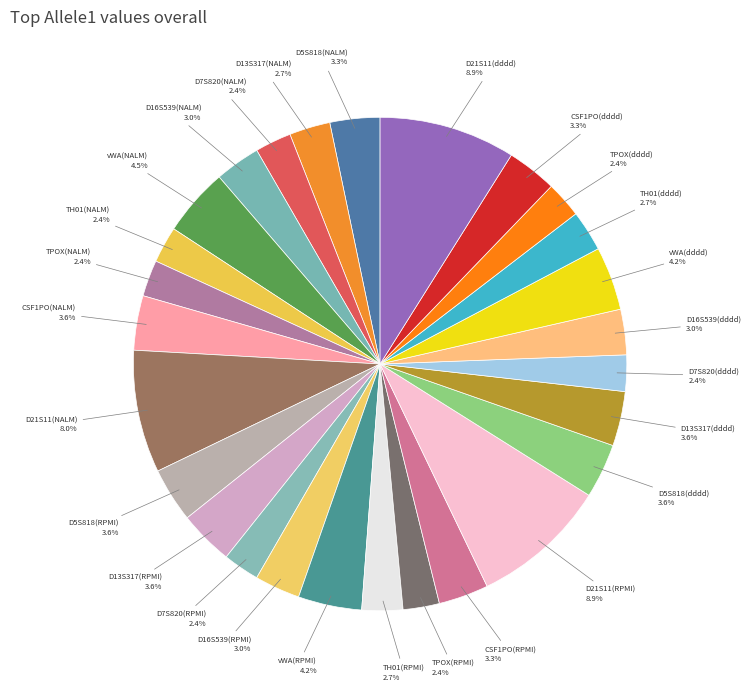

To the nearest percent, what is the difference between the CSF1PO(RPMI) and D21S11(dddd) slice percentages?

6%